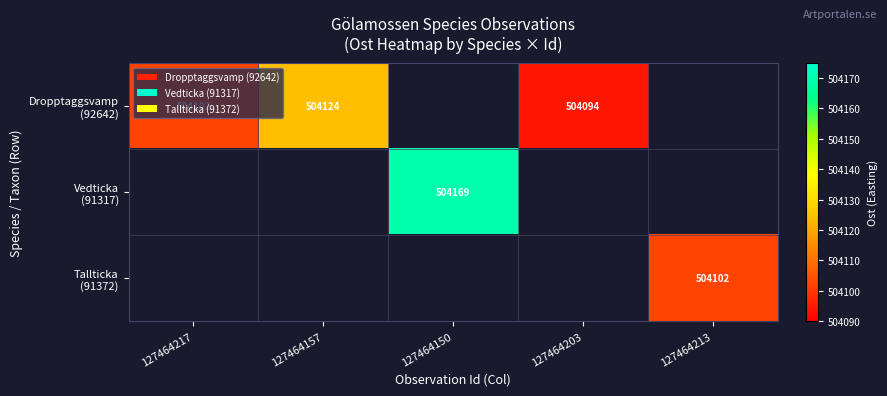

What is the greatest value displayed?

504169.0